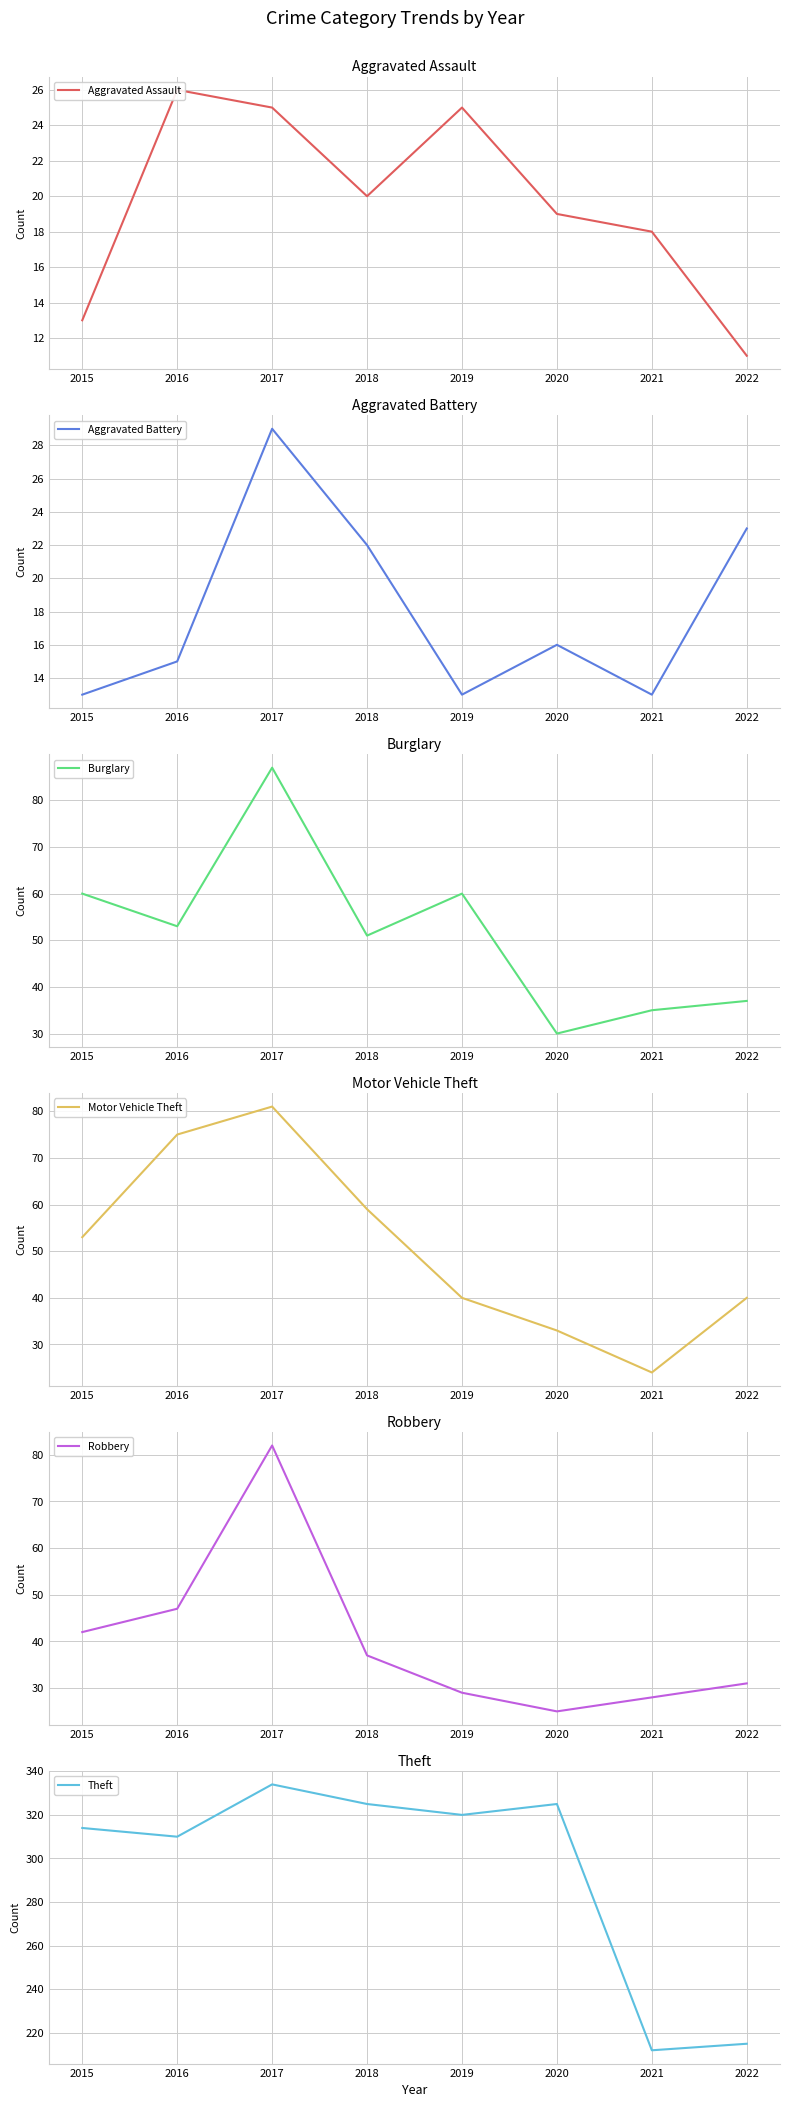

At how many categories does at least one series exceed 146?

8